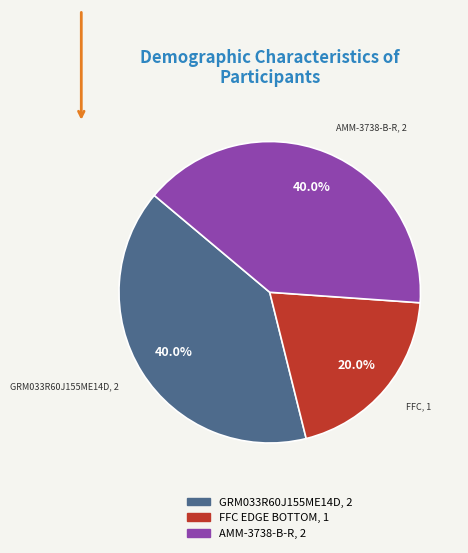

Is there any slice that represents more than half of the pie?

No